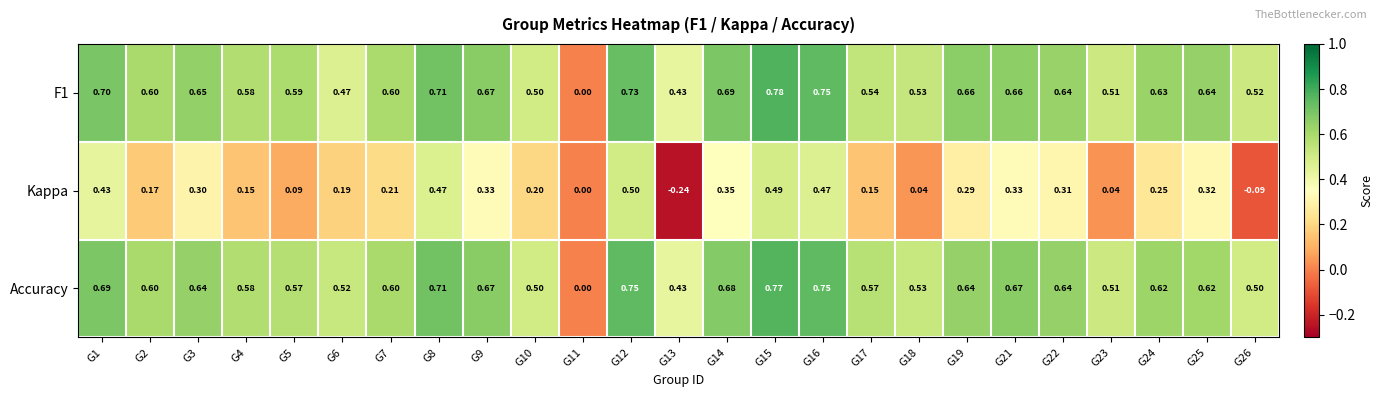

Is the value of Accuracy at G7 greater than the value of F1 at G19?

No